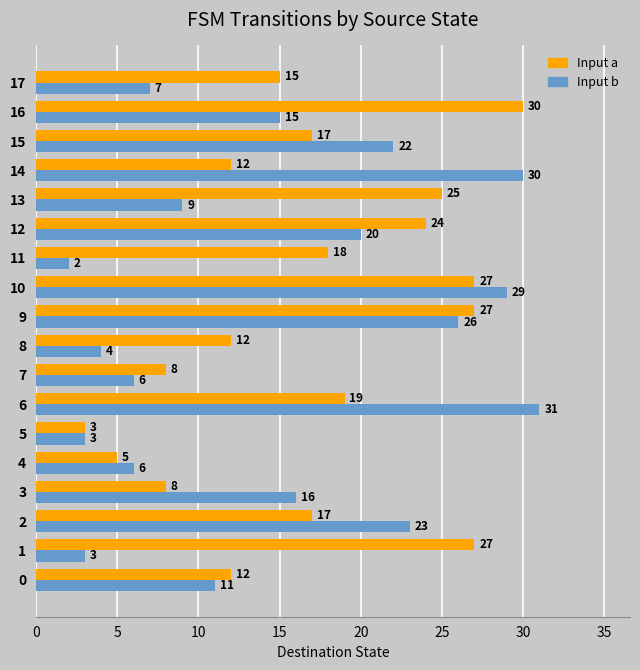

How many categories are shown in the chart?

18